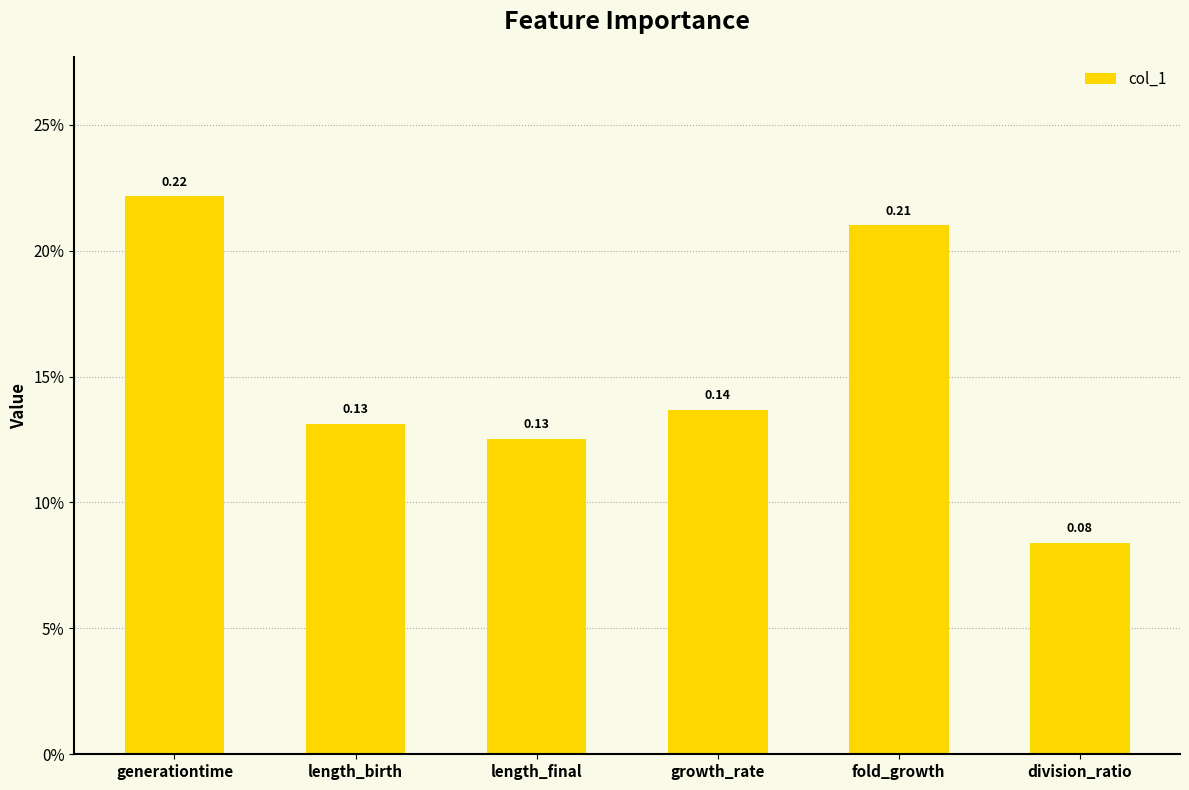

Does the chart contain stacked bars?

No